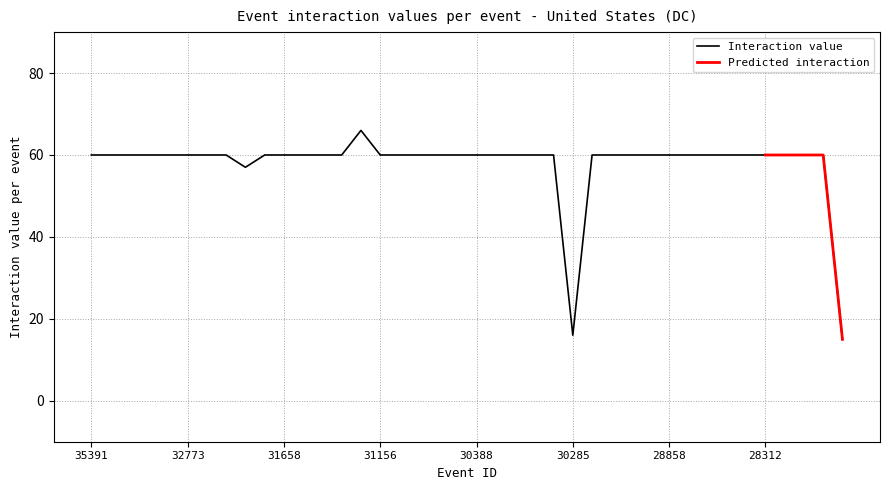

Reading left to right, extract all data points from this chart.

60	60	60	60	60	60	60	60	57	60	60	60	60	60	66	60	60	60	60	60	60	60	60	60	60	16	60	60	60	60	60	60	60	60	60	60	60	60	60	15